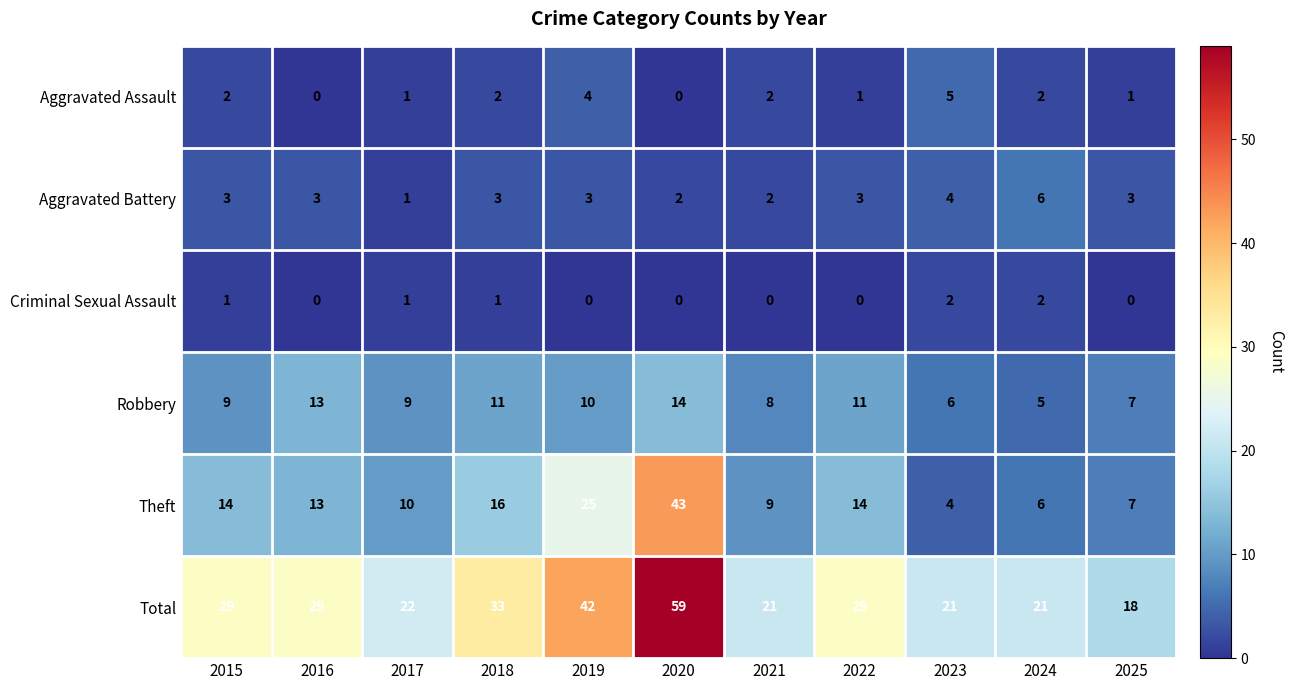

What is the approximate value of Aggravated Battery at 2025?

3